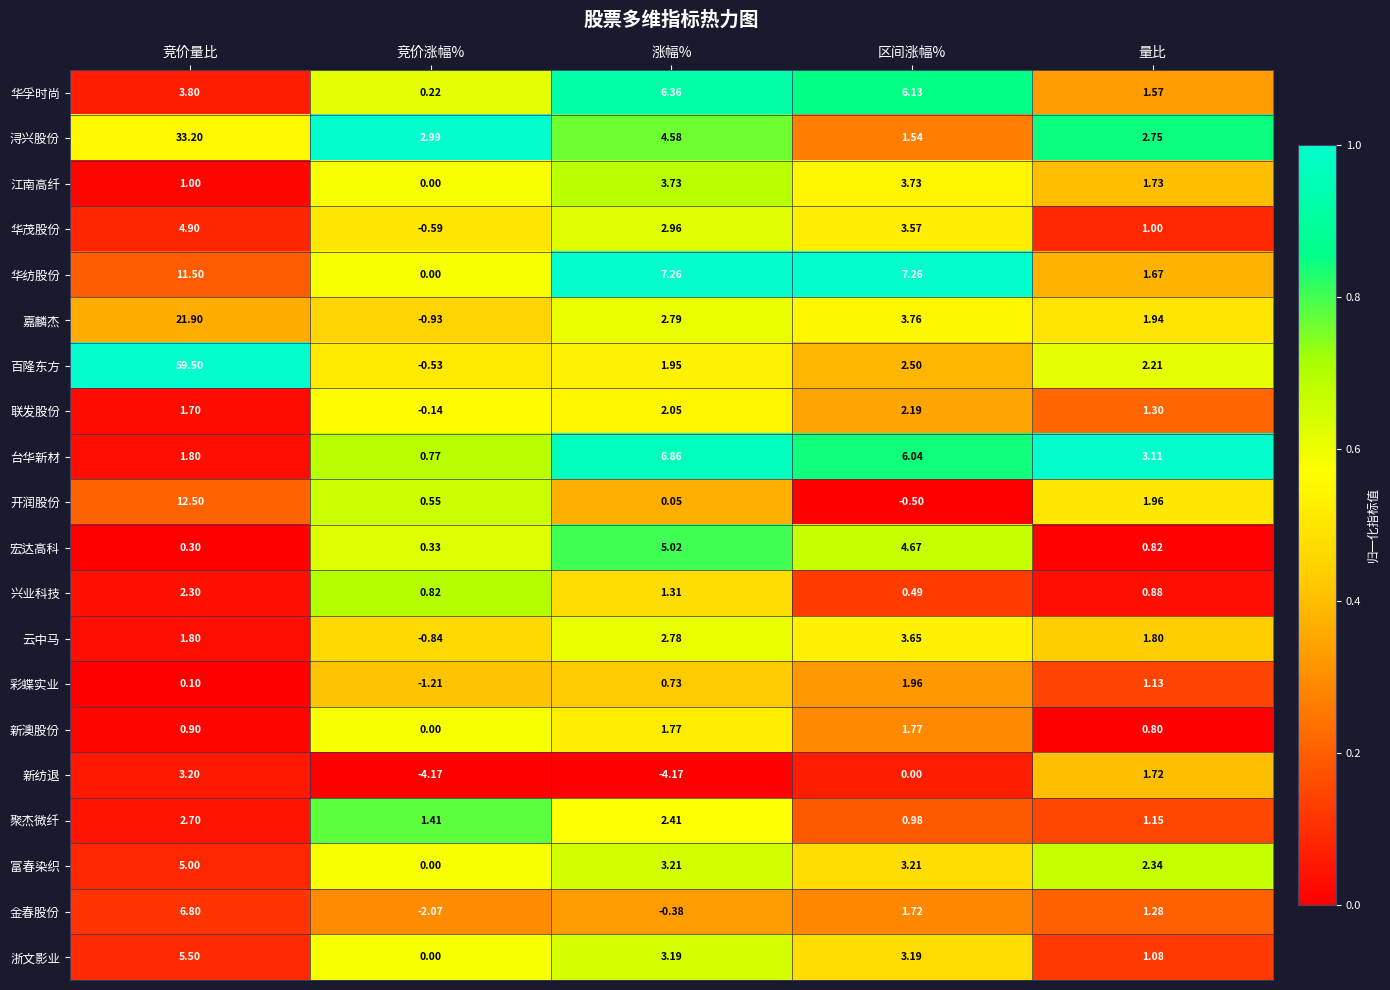

At 量比, list the series in order from smallest to largest.

新澳股份, 宏达高科, 兴业科技, 华茂股份, 浙文影业, 彩蝶实业, 聚杰微纤, 金春股份, 联发股份, 华孚时尚, 华纺股份, 新纺退, 江南高纤, 云中马, 嘉麟杰, 开润股份, 百隆东方, 富春染织, 浔兴股份, 台华新材